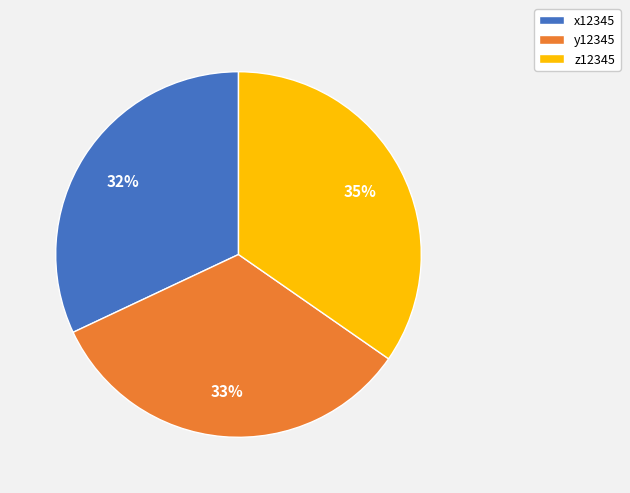

Is the sum of y12345 and z12345 greater than half?

Yes